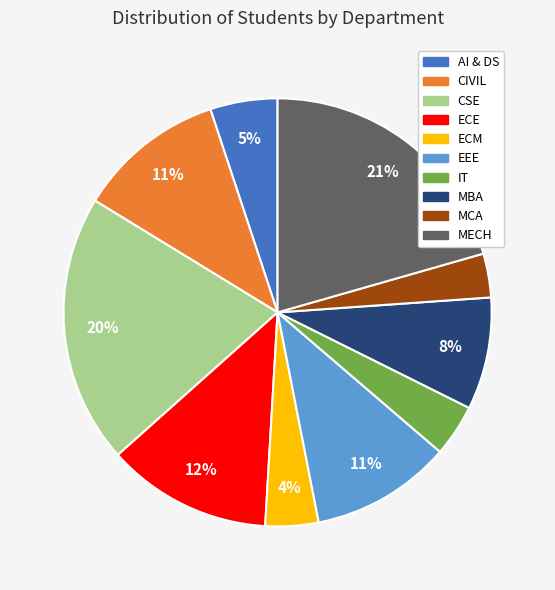

Which has a higher value, MECH or ECM?

MECH